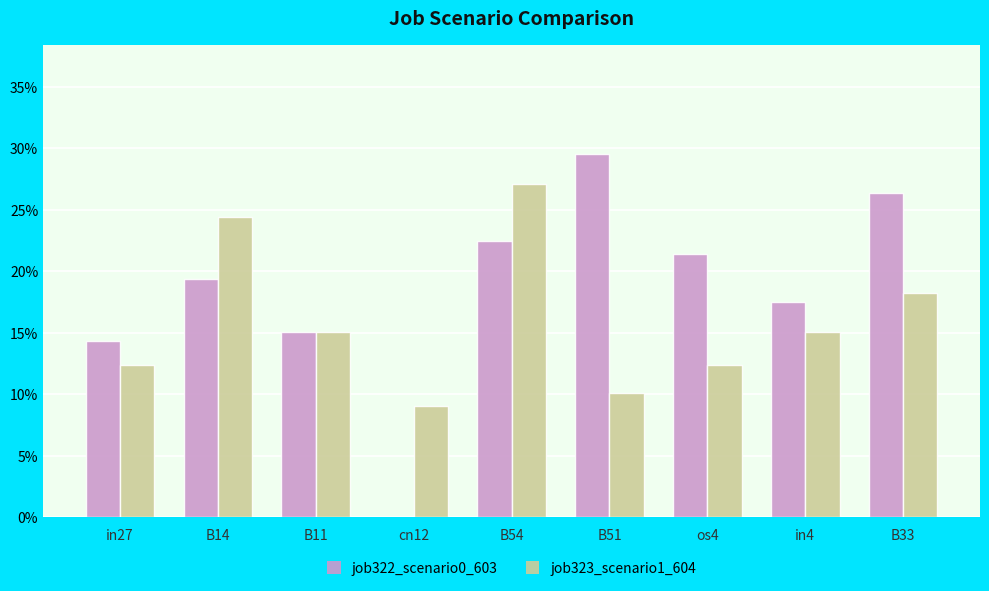

At which label does job322_scenario0_603 reach its minimum?

cn12